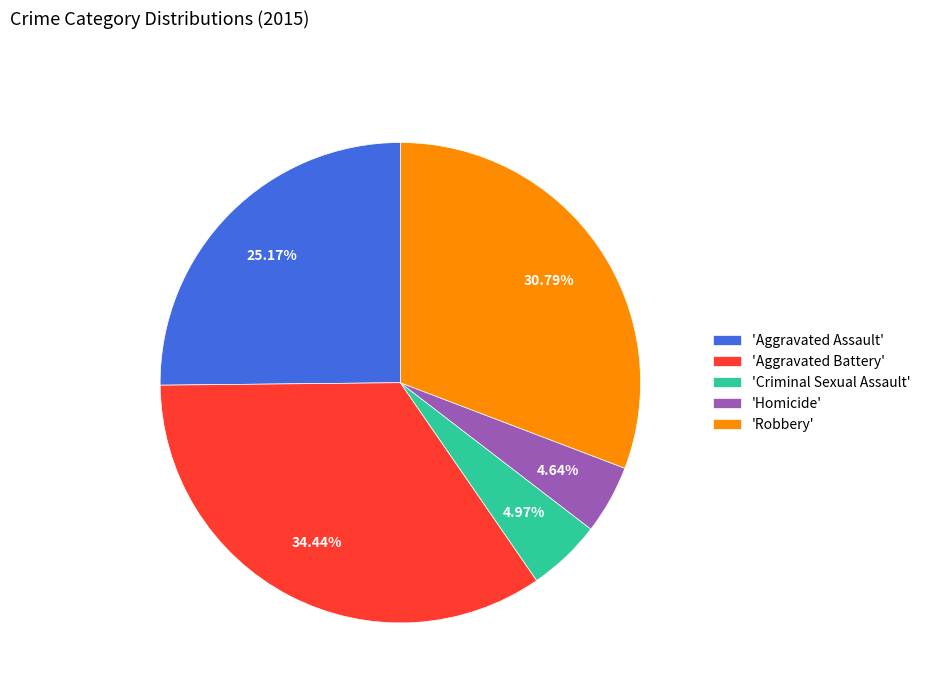

Does 'Aggravated Assault' account for over 50% of the chart?

No